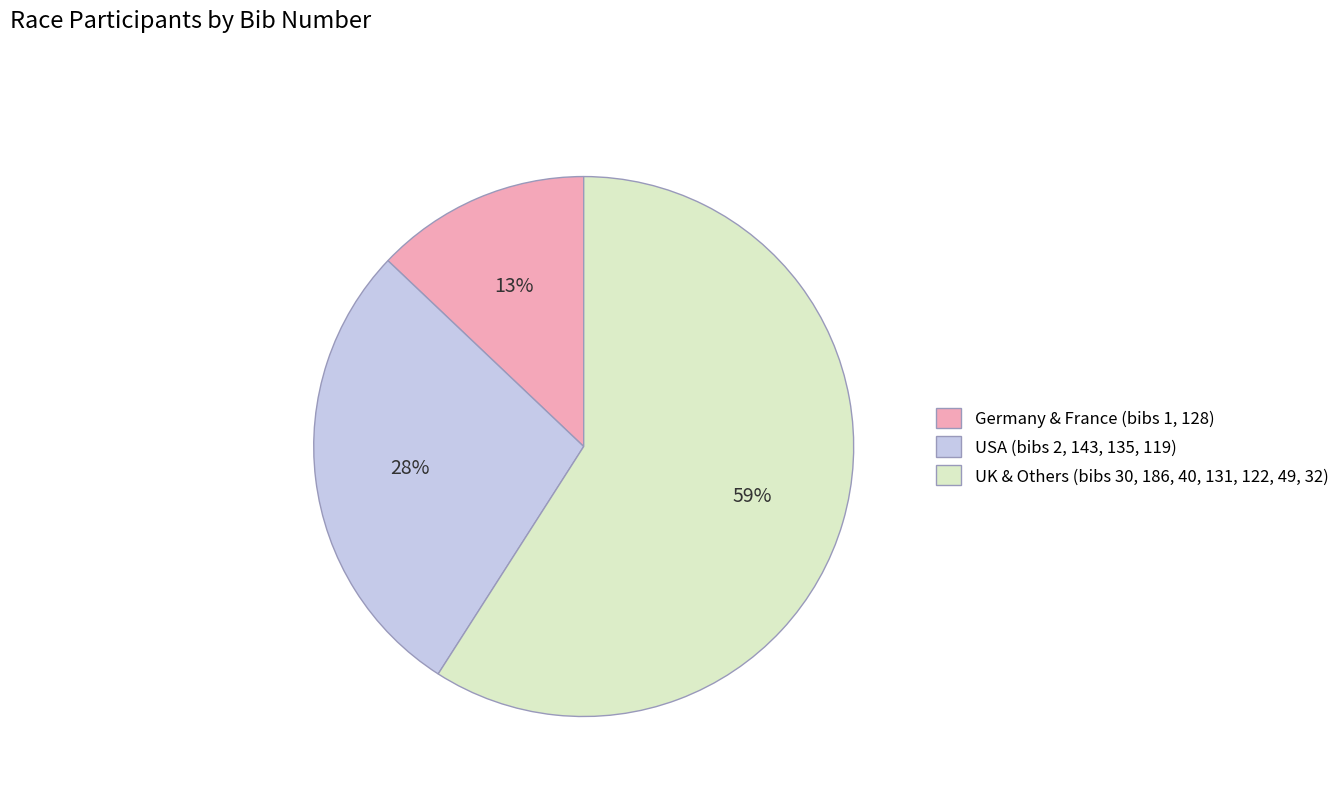

How many slices are in this pie chart?

3